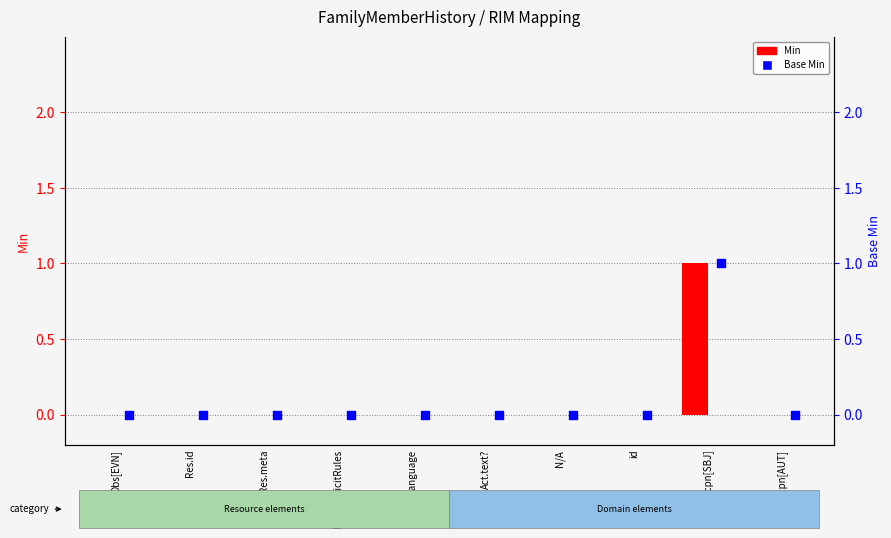

What are all the series names shown in the legend?

Min, Base Min